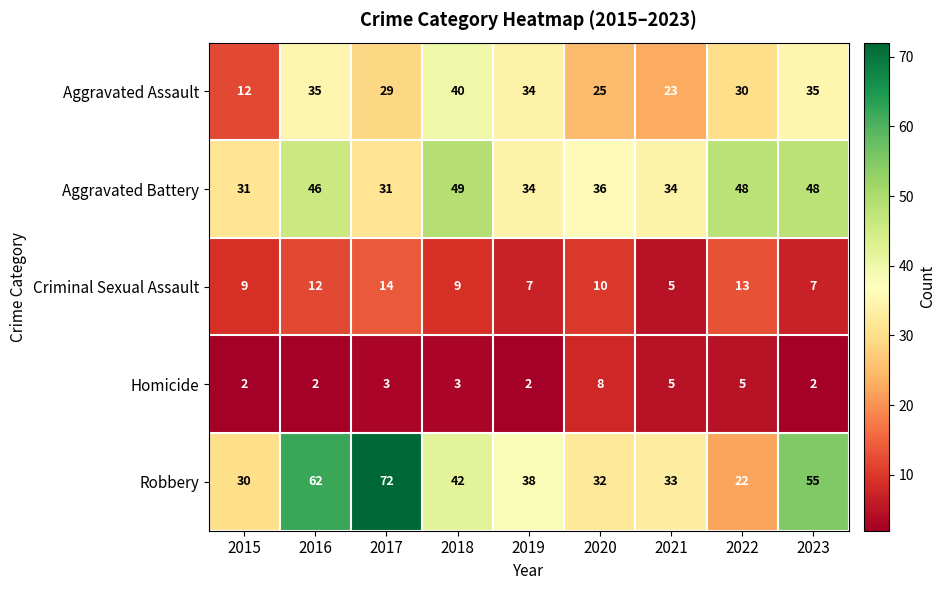

Where is Aggravated Battery nearest to the value 40?

2020